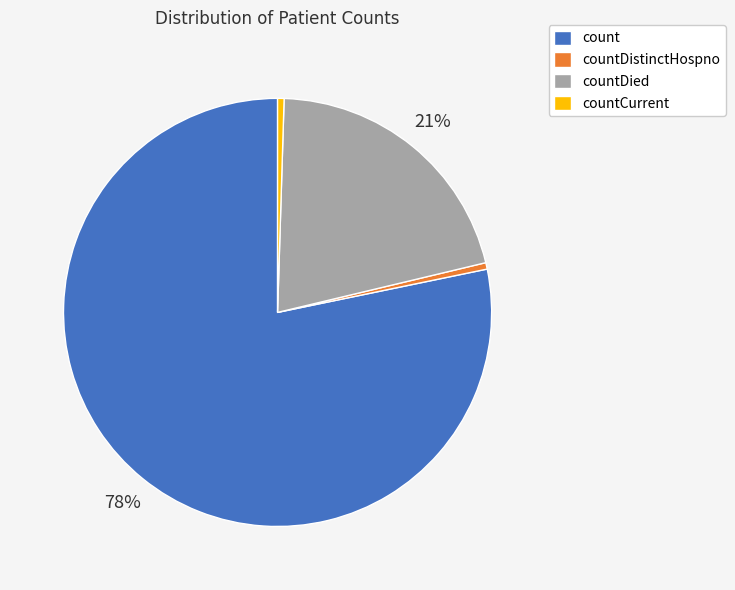

What percentage is the countDied slice, to the nearest percent?

21%